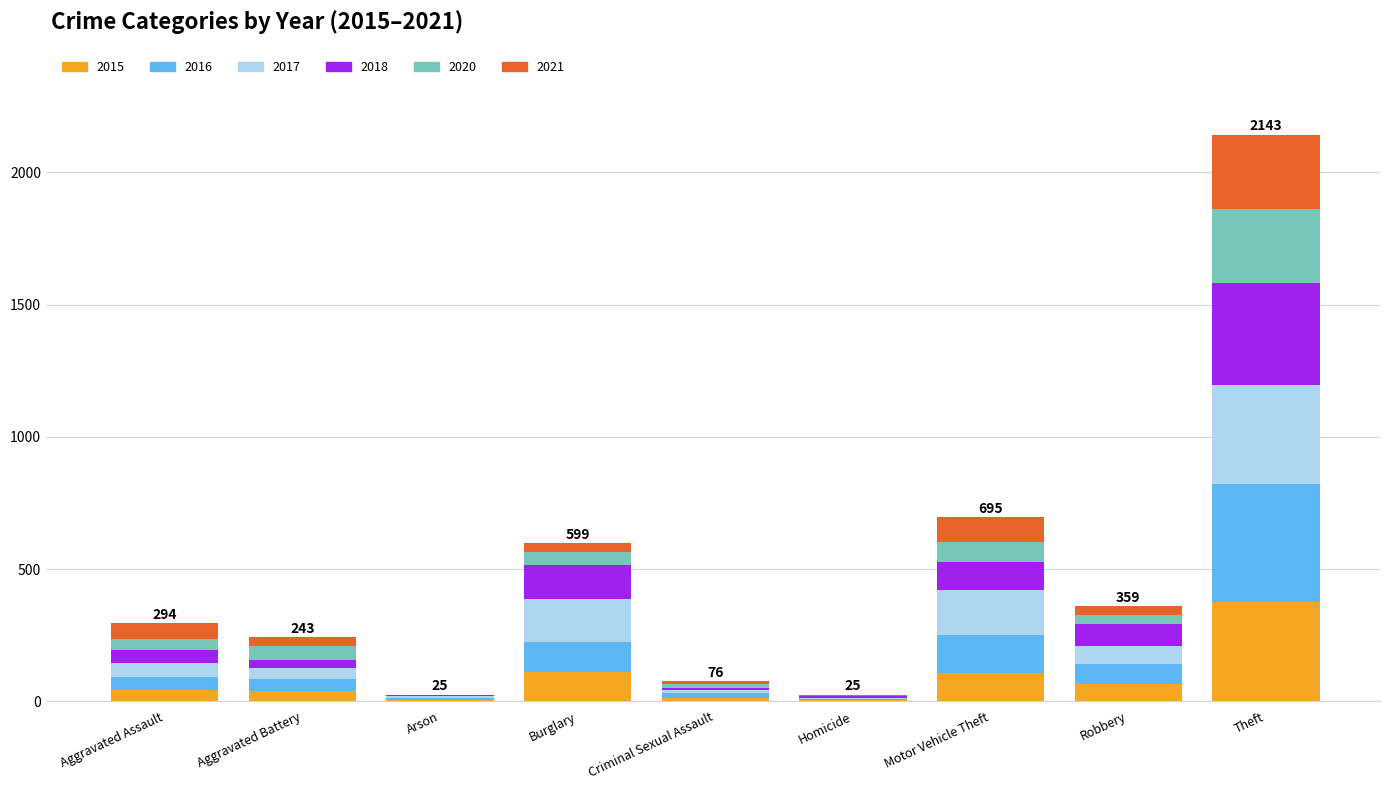

At which category is the sum across all series the highest?

Theft